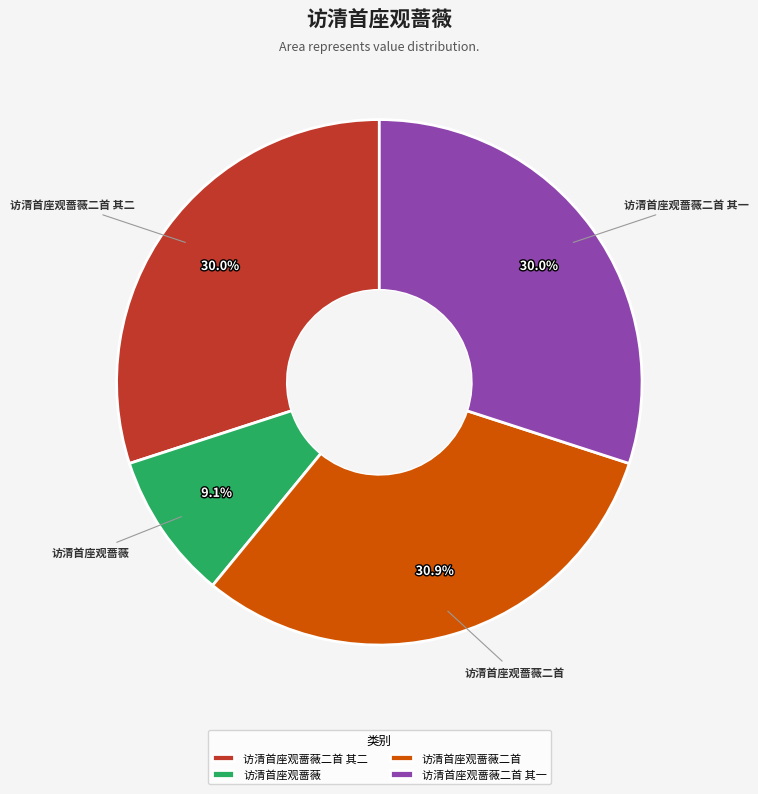

Is it true that 访清首座观蔷薇二首 其二 is 24% of the pie?

False